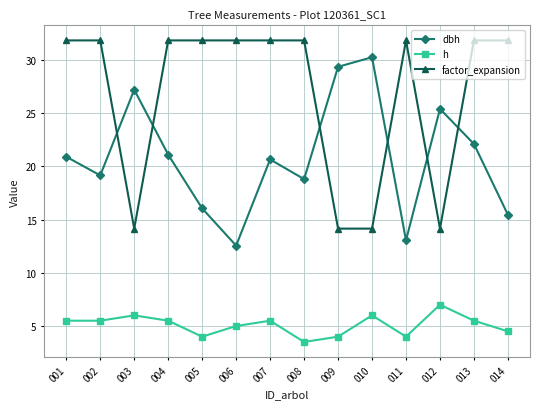

What is the total value across all series at 007?

58.0